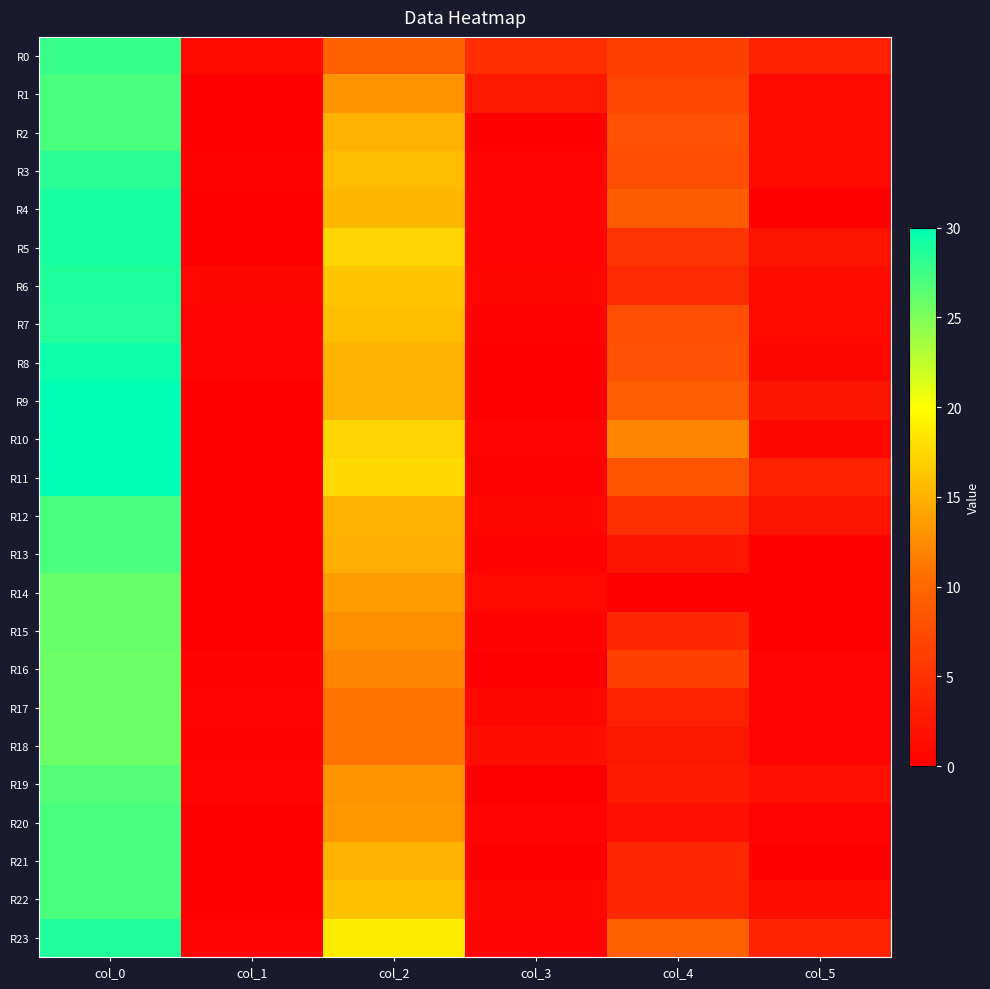

At how many categories does at least one series exceed 18?

2